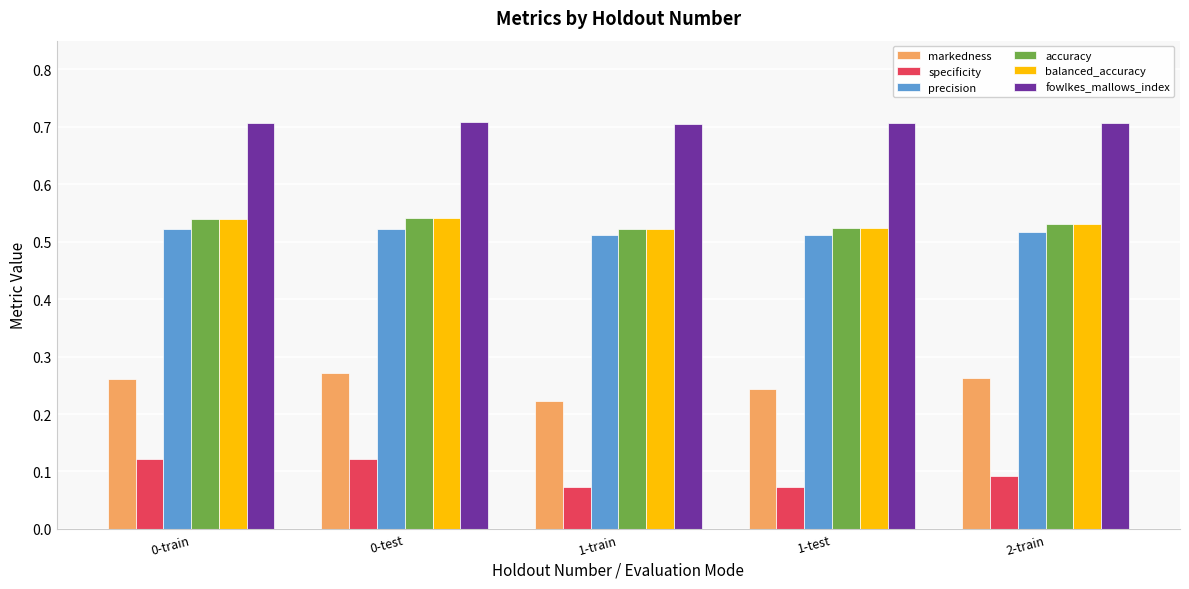

The value of balanced_accuracy at 2-train is 0.7. True or false?

False